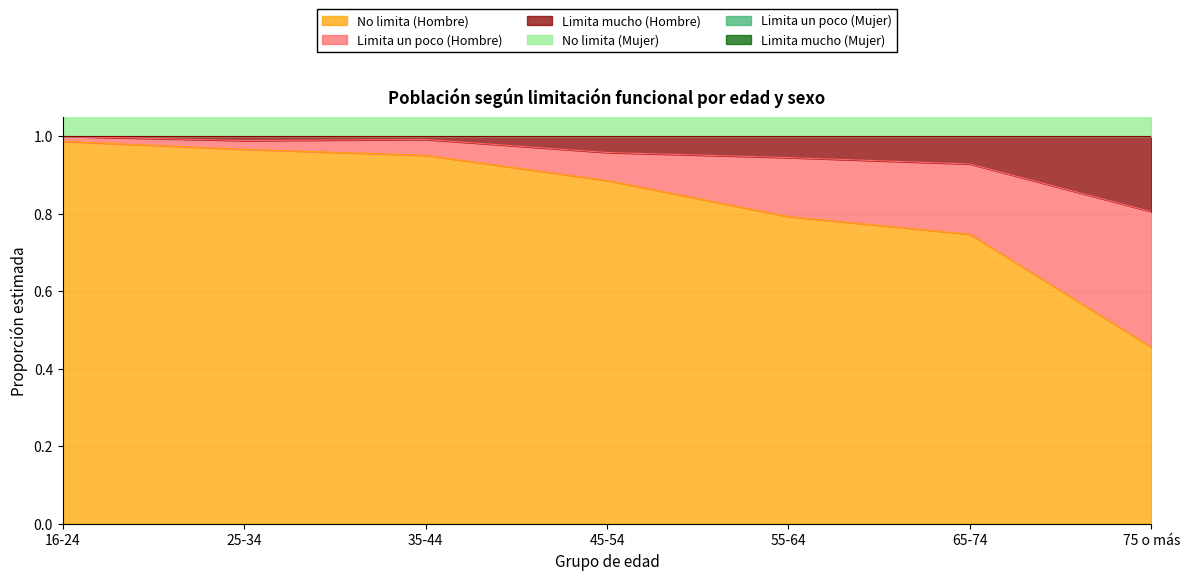

At how many categories does at least one series exceed 1?

7